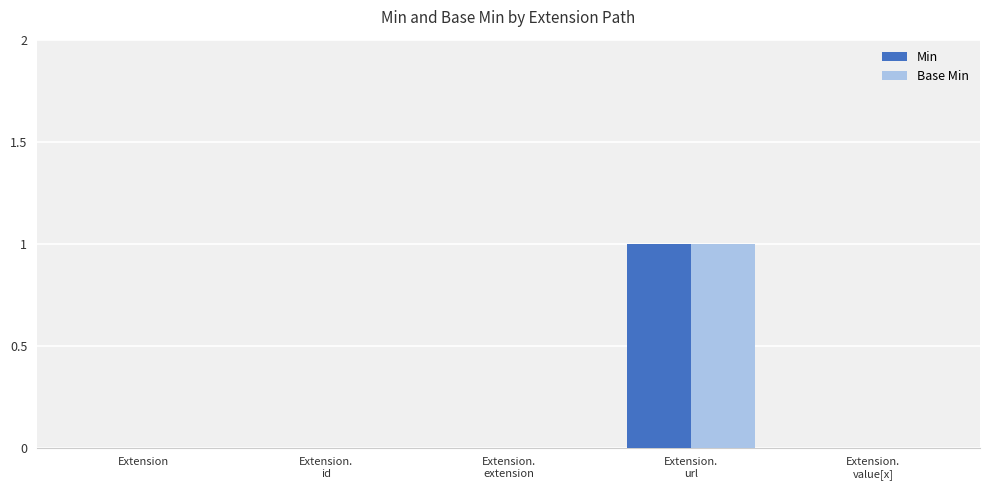

Reading right to left, transcribe all the data shown in this chart.

Min: Extension.
value[x]=0	Extension.
url=1	Extension.
extension=0	Extension.
id=0	Extension=0
Base Min: Extension.
value[x]=0	Extension.
url=1	Extension.
extension=0	Extension.
id=0	Extension=0